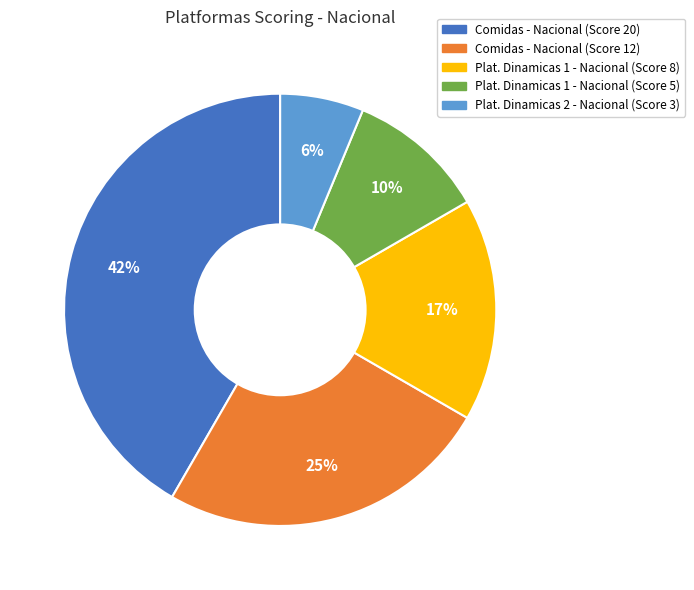

To the nearest percent, what is the average slice percentage?

20%